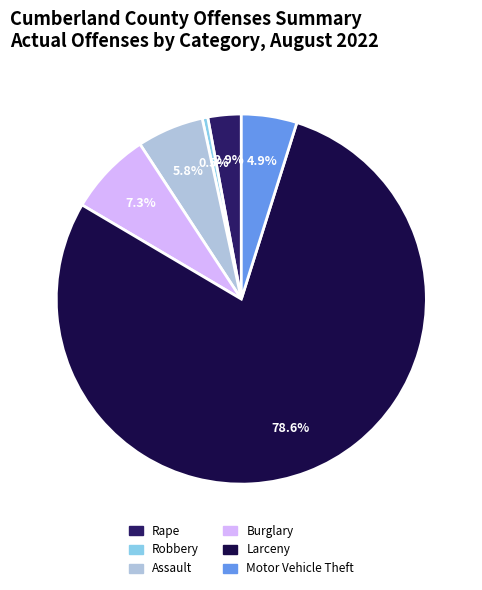

To the nearest percent, what portion does Motor Vehicle Theft represent?

5%